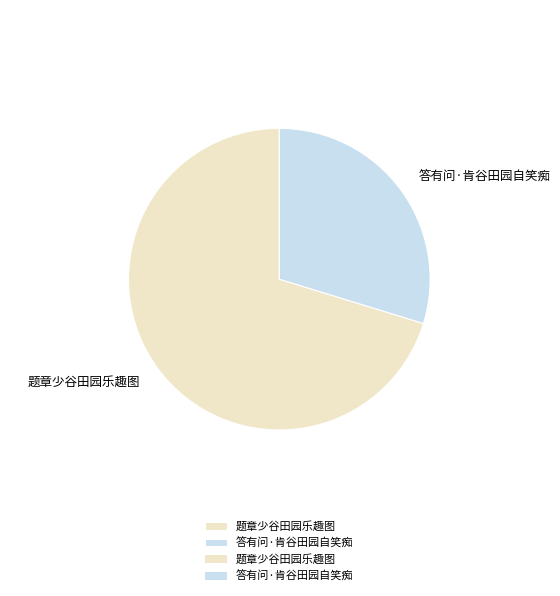

What is the ratio of the value at 题章少谷田园乐趣图 to the value at 答有问·肯谷田园自笑痴?

2.4